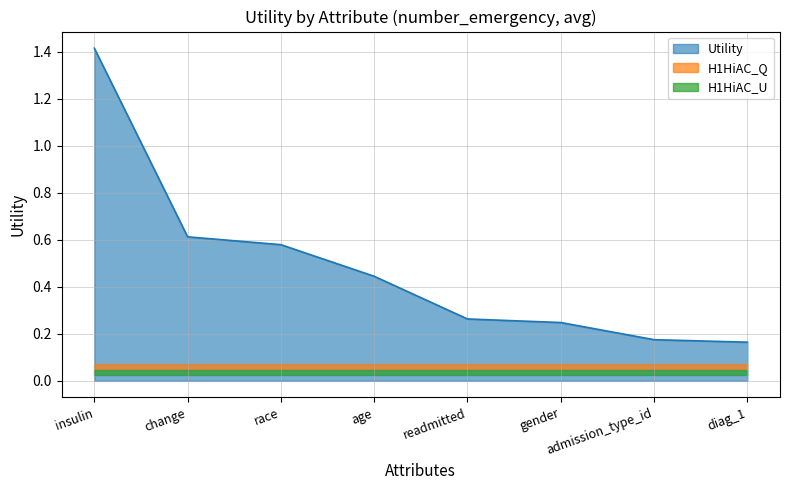

True or false: the data shows 0.6 at change.

True